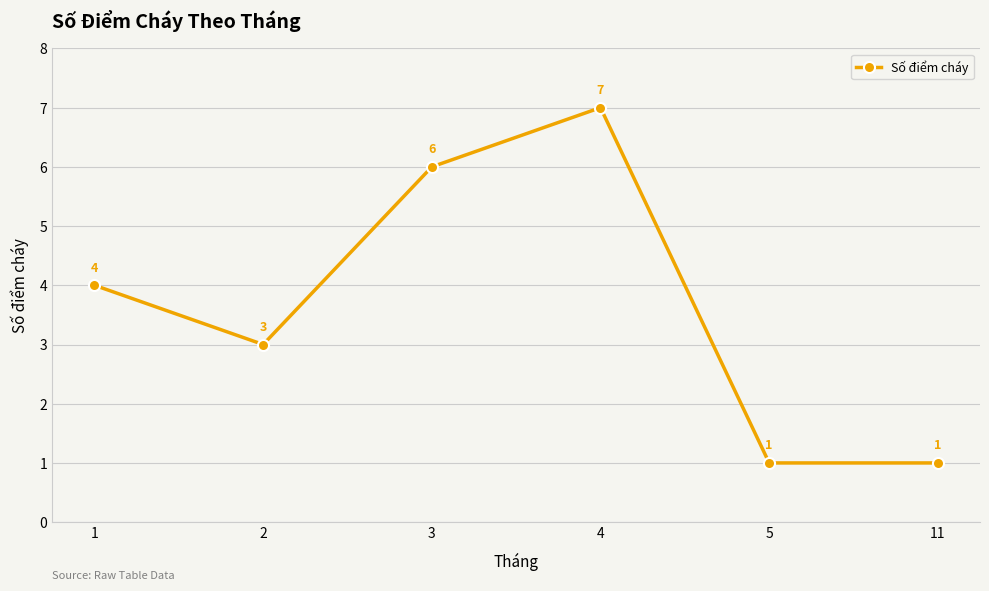

What is the change in value from 4 to 11?

-6